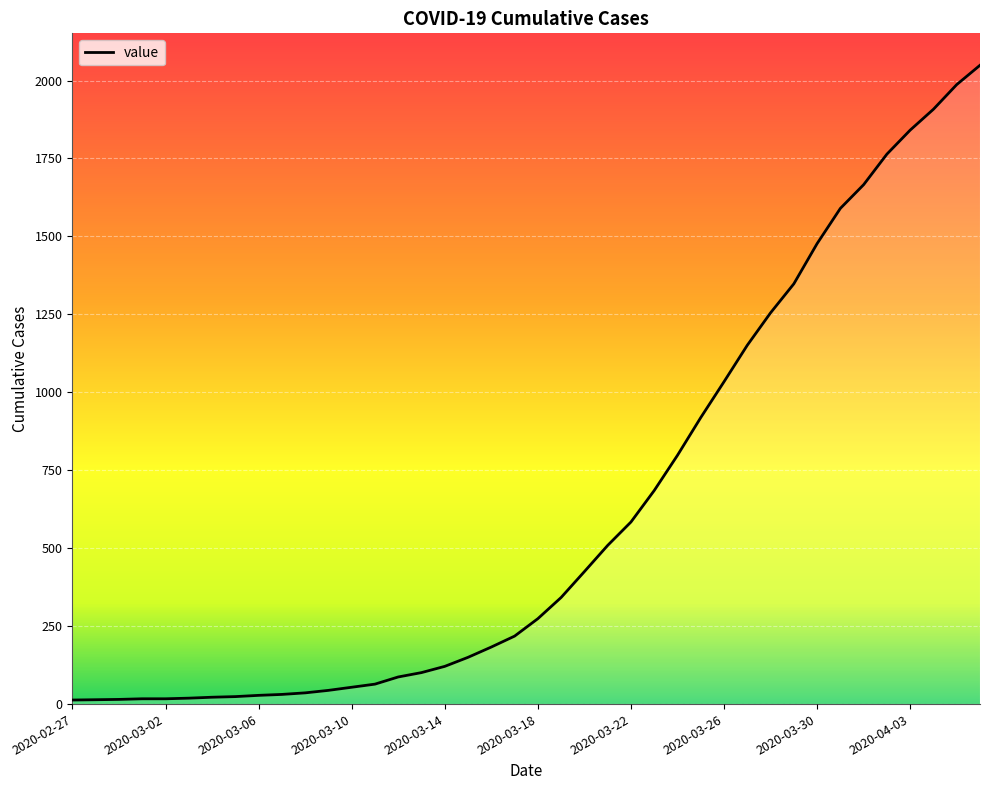

What is the difference between the maximum and minimum values?

2036